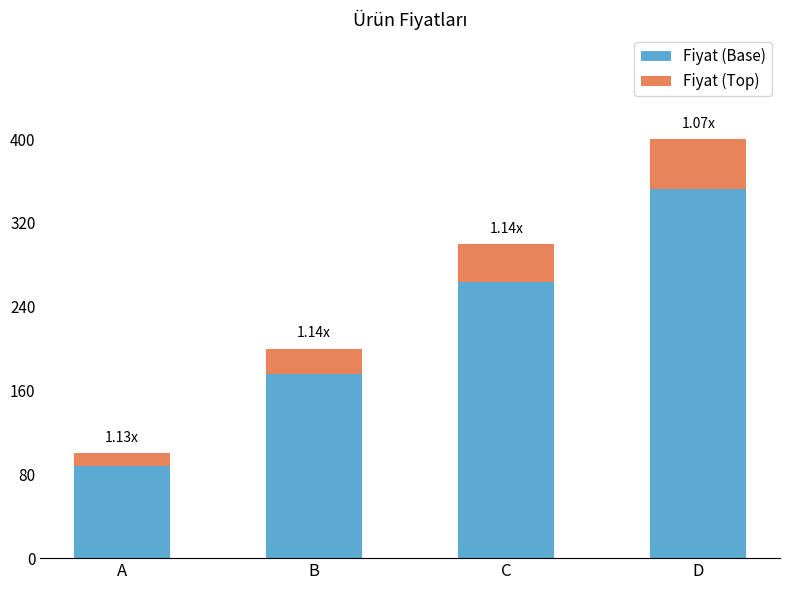

At which label does Fiyat (Base) reach its minimum?

A